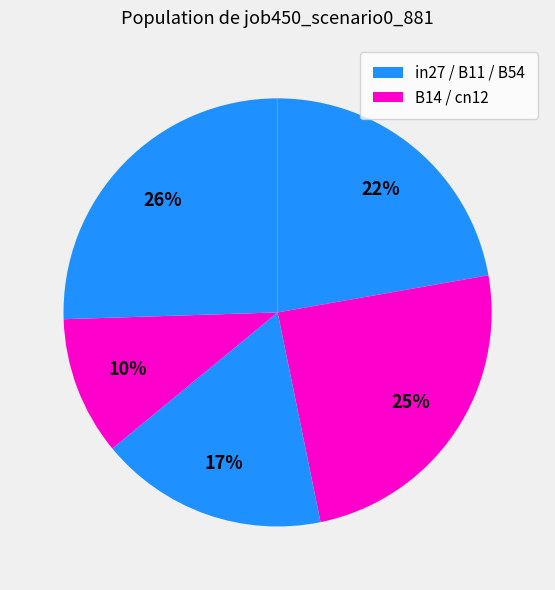

Count the number of slices in the pie.

5